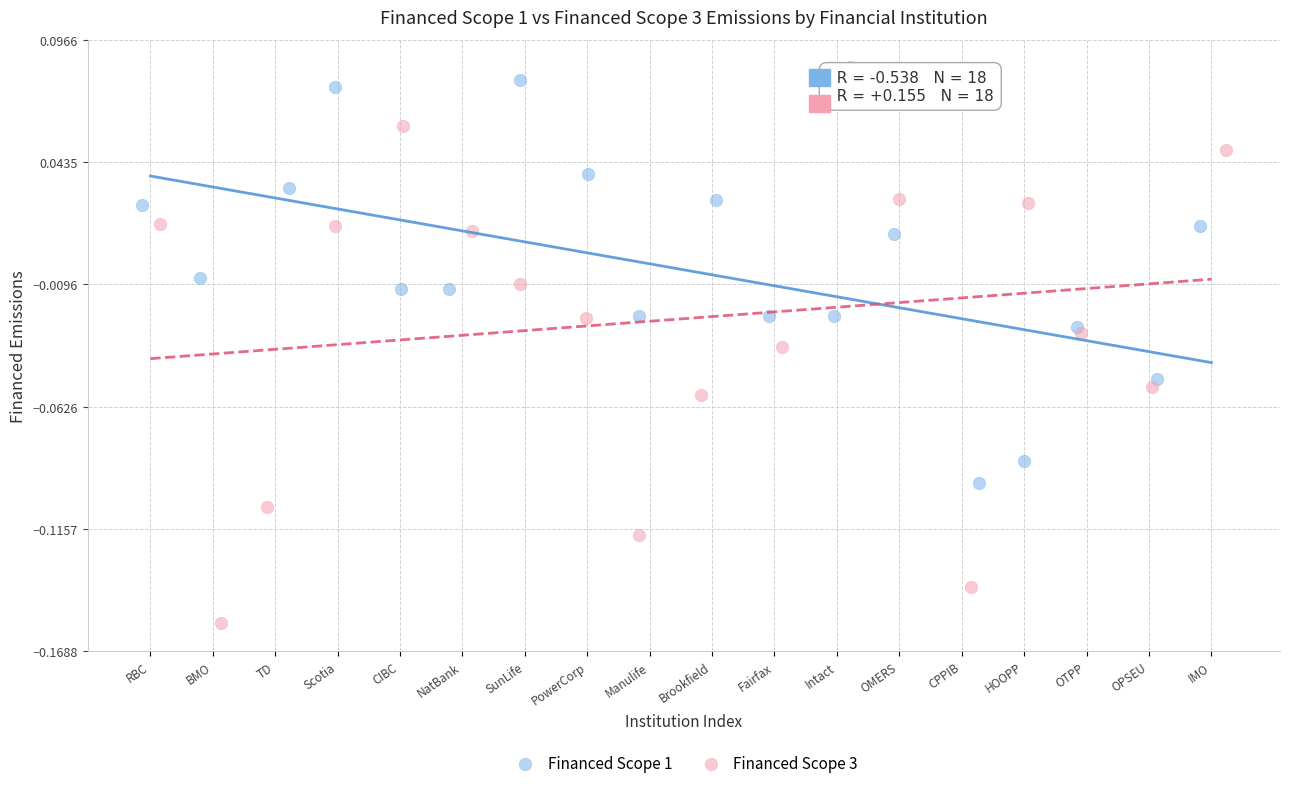

Which series contains the lowest Y value?

Financed Scope 3